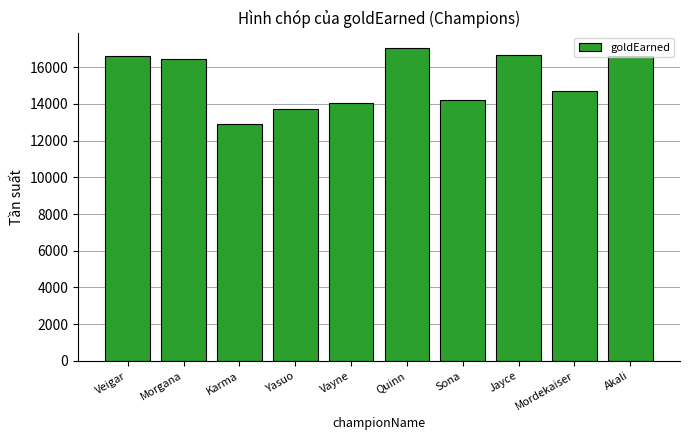

Does the chart contain stacked bars?

No